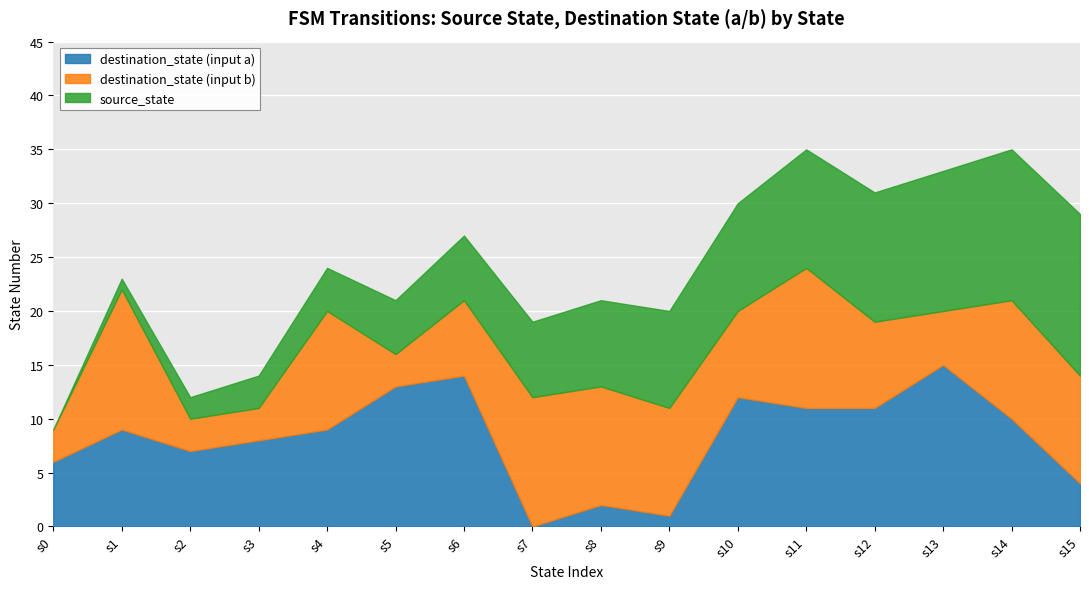

Is it true that destination_state (input a) equals 15 at s11?

False